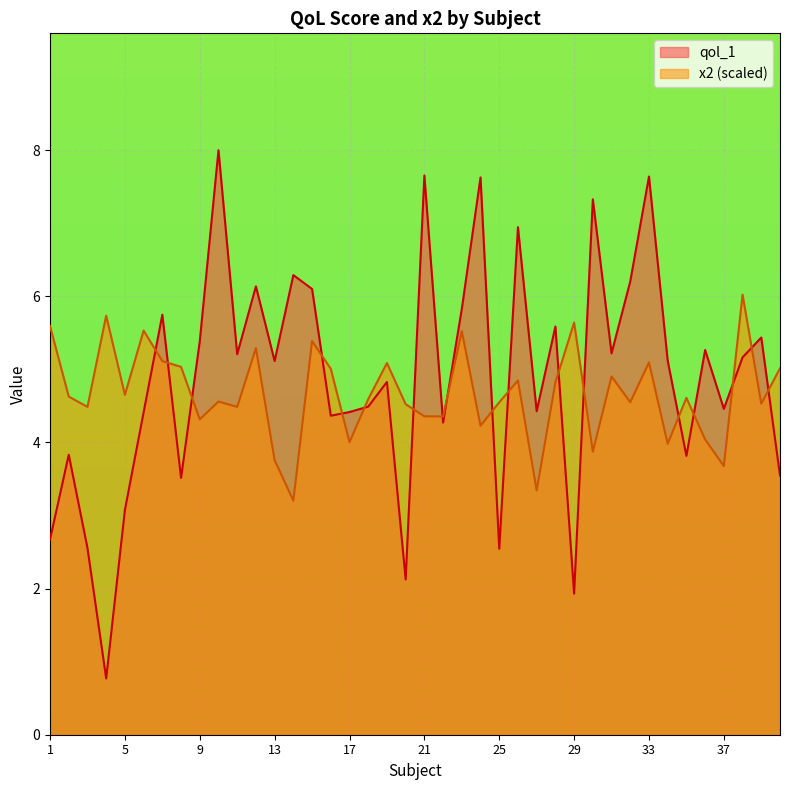

What is the minimum value for qol_1?

0.8